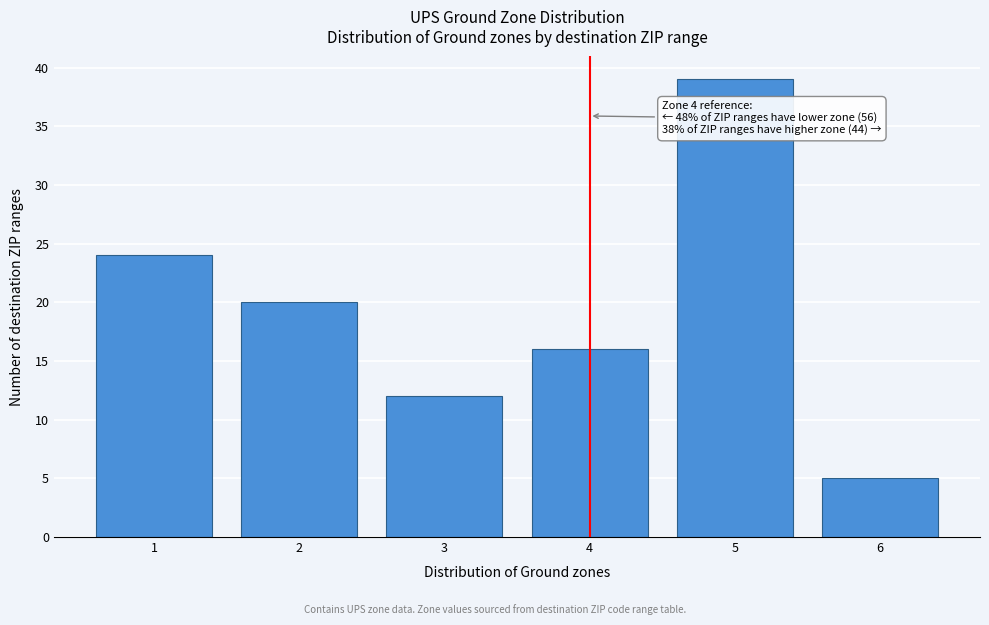

Reading left to right, what are all the values shown in this chart?

24	20	12	16	39	5